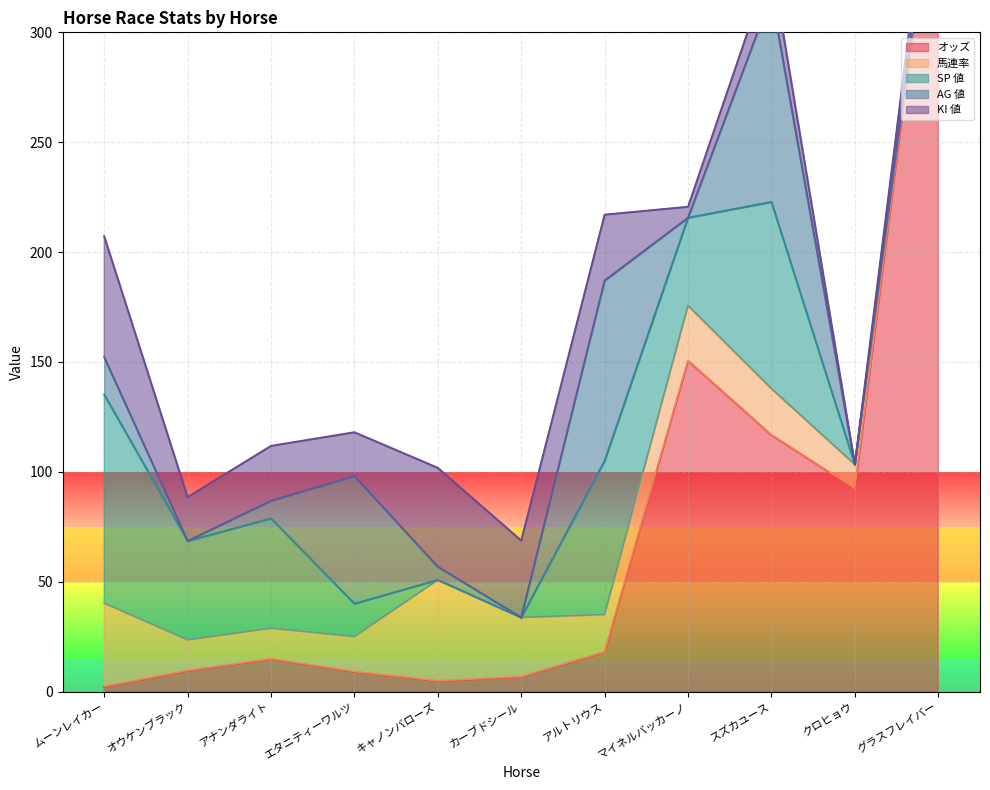

What is the label of the 4th point from the left?

エタニティーワルツ